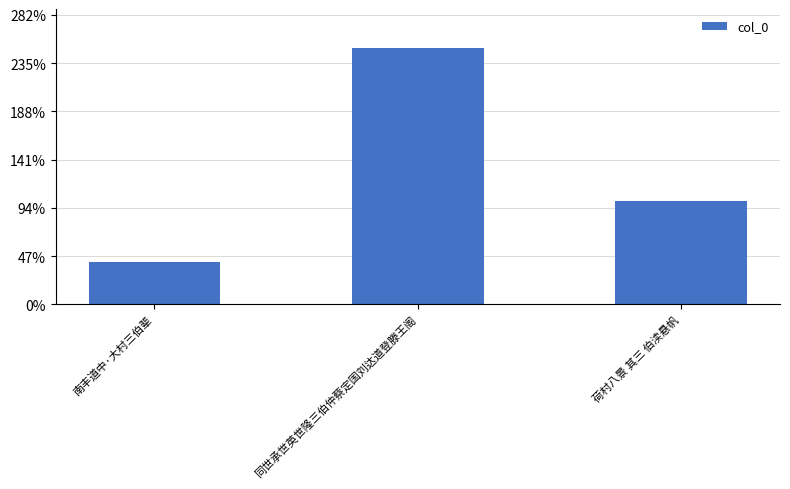

The chart shows a value of 1064173 at 同世承世英世隆三伯仲蔡定国刘达道登滕王阁. True or false?

True